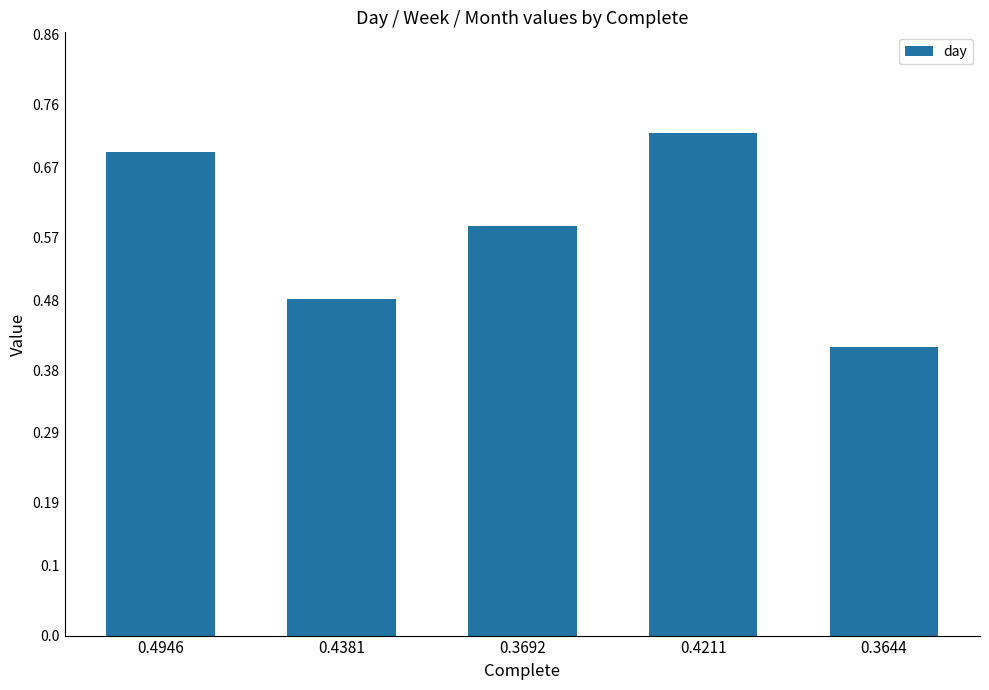

Rank the categories by value from lowest to highest.

0.3644, 0.4381, 0.3692, 0.4946, 0.4211